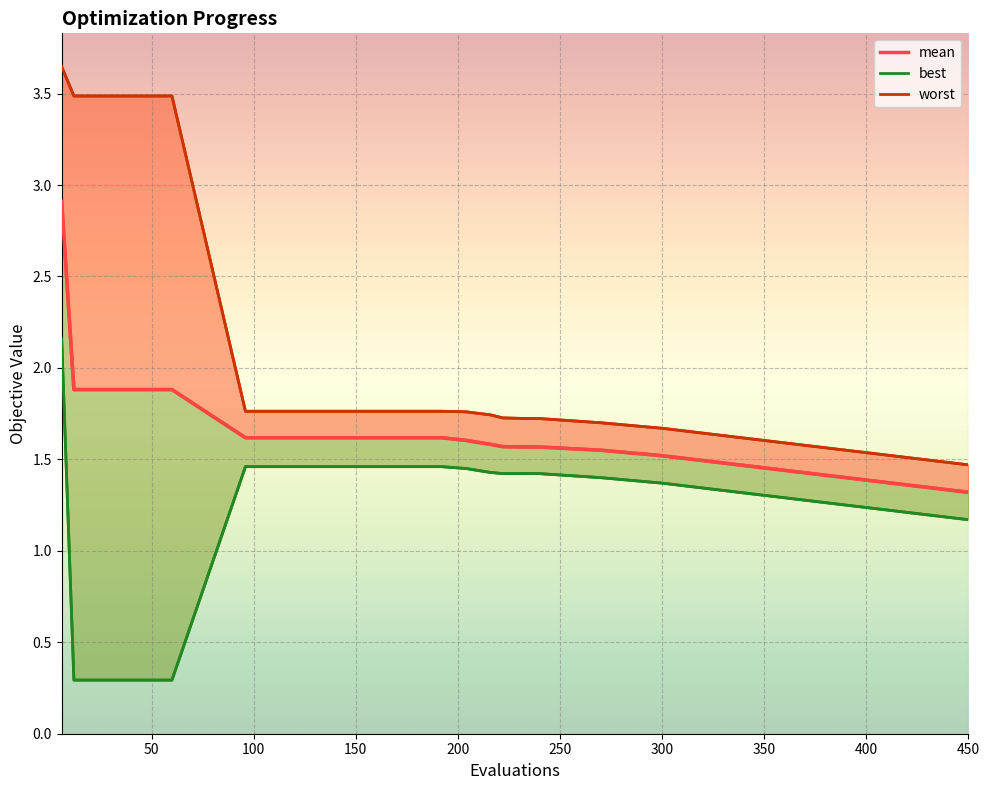

True or false: best has more than 2 points higher than both neighbors.

False